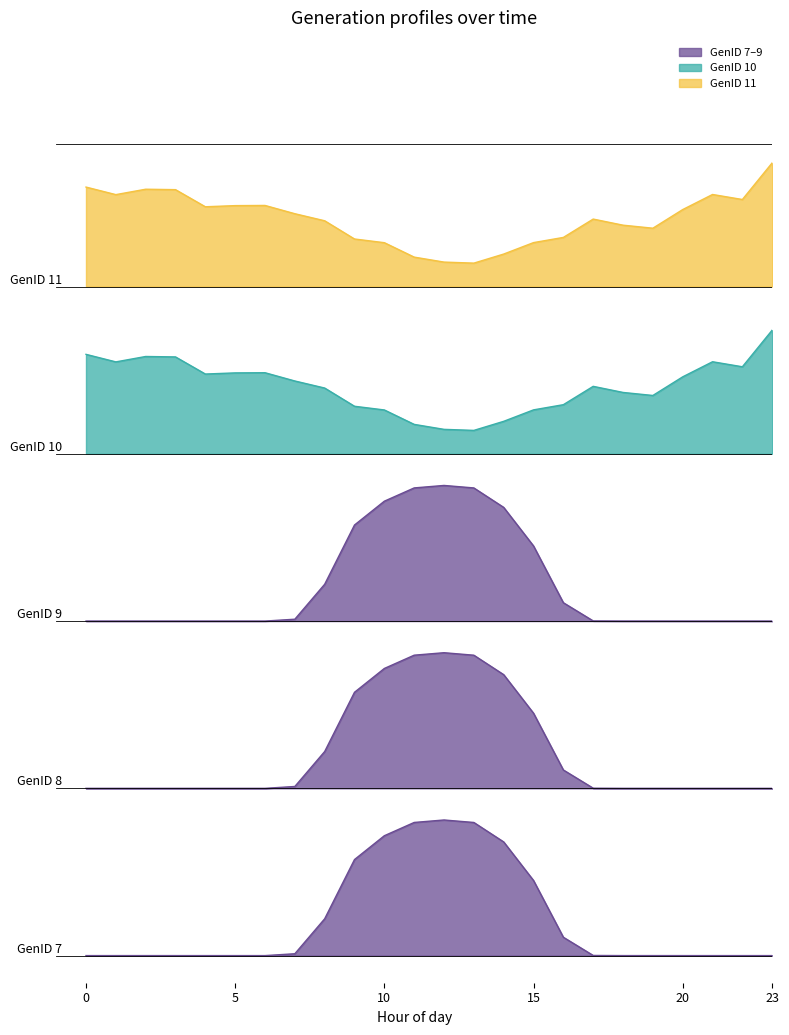

How many positive values does the GenID 8 series have?

14